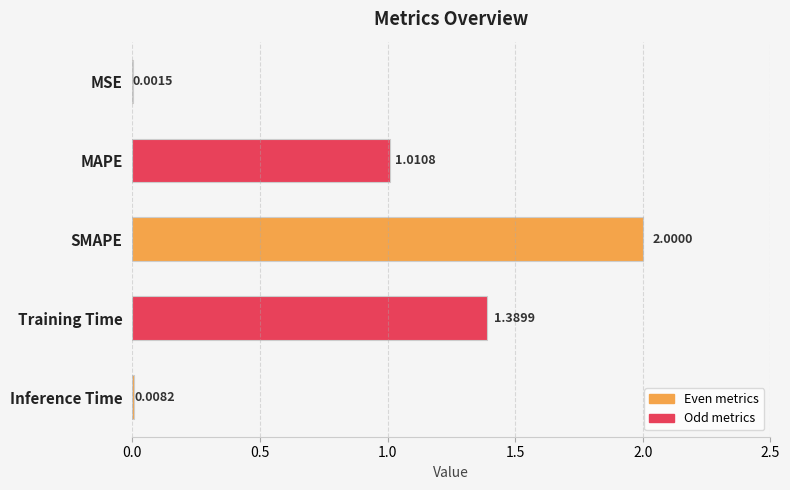

What is the sum of all values?

4.4